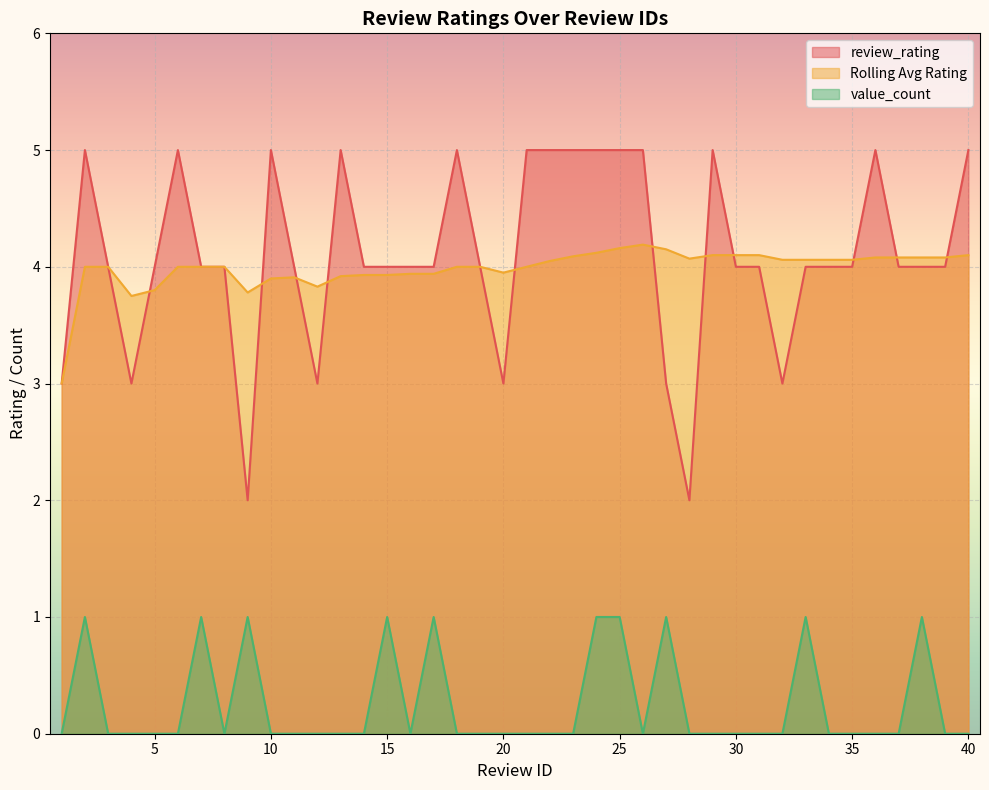

Does the chart display data point markers on the line(s)?

No